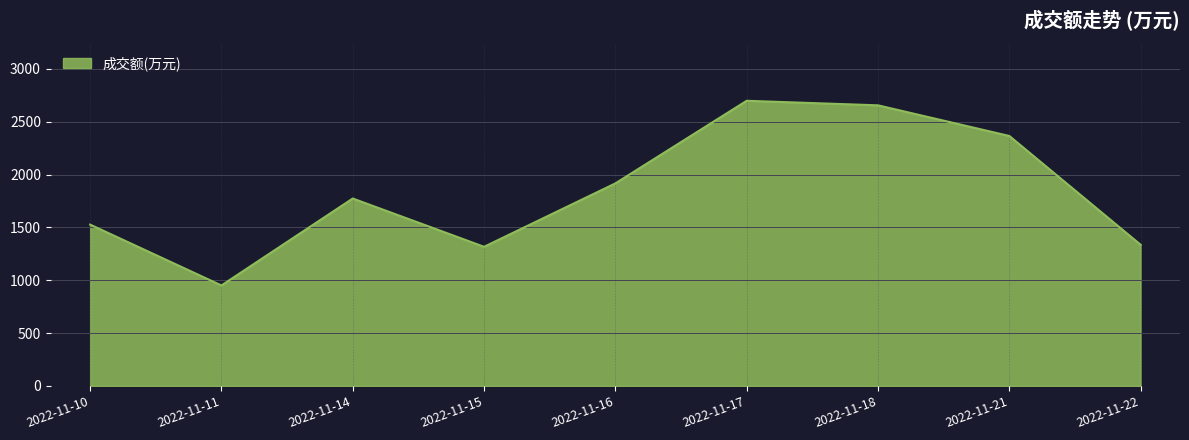

Which label corresponds to the smallest value in the chart?

2022-11-11